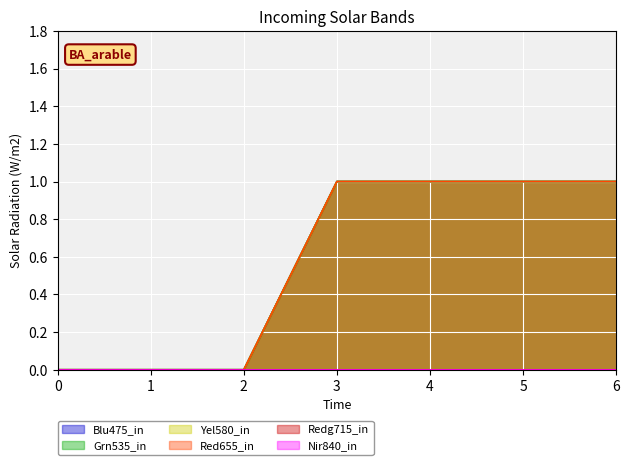

Which label corresponds to the largest value in the chart?

3